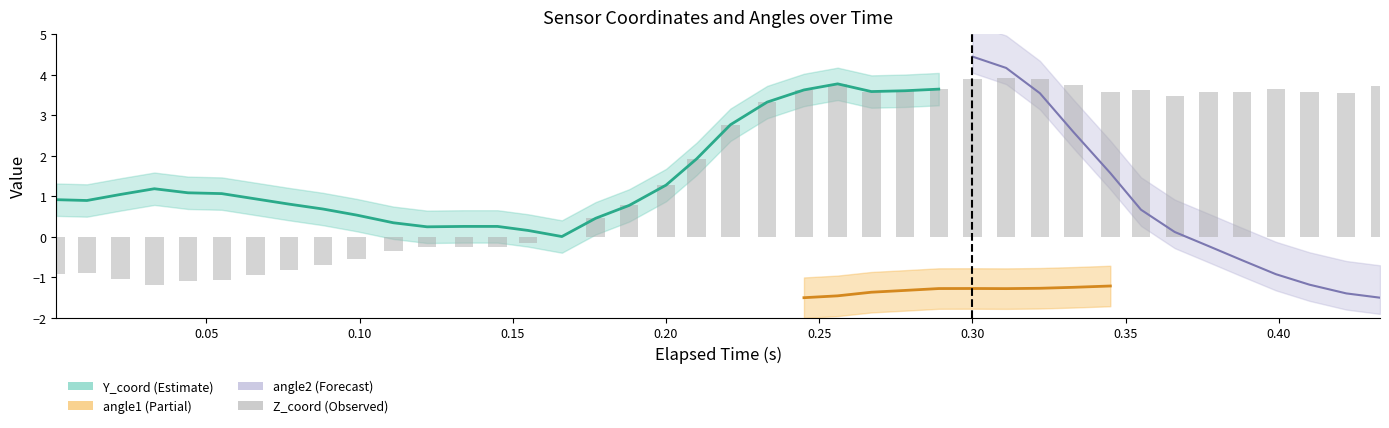

What is the label of the 37th bar from the right?

0.15